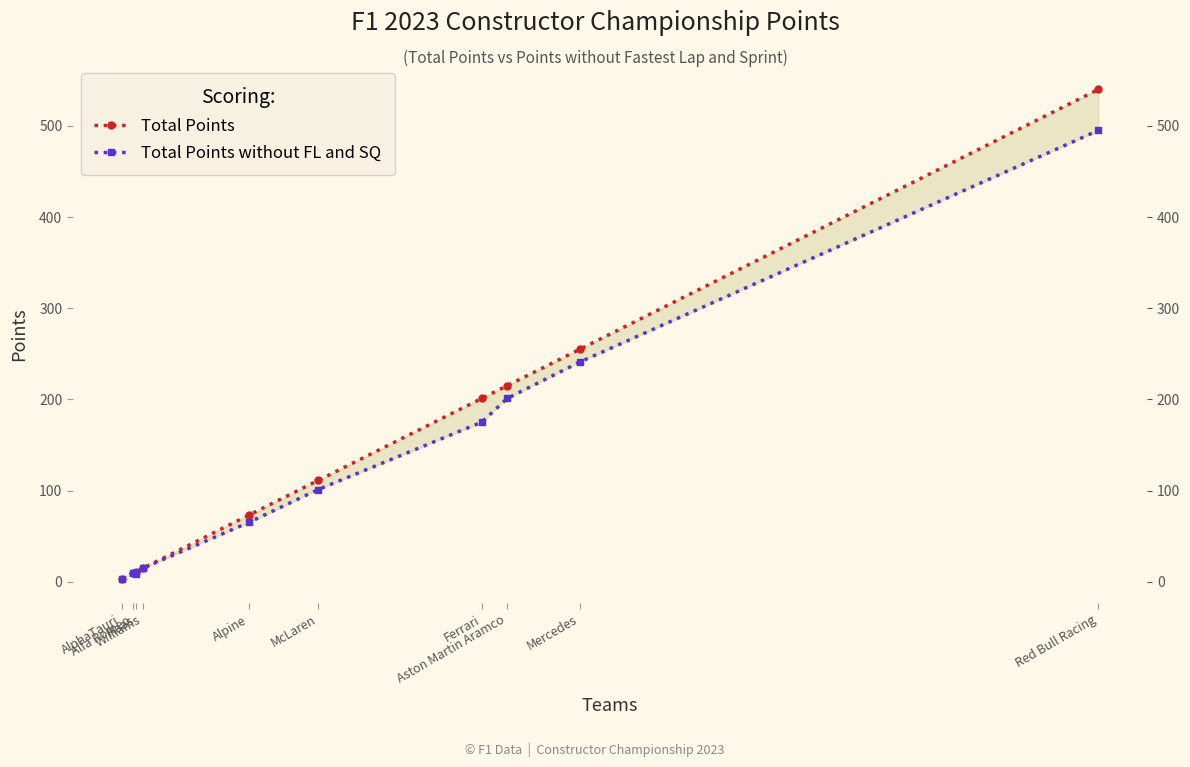

Reading right to left, transcribe all the data shown in this chart.

Total Points: 540	255	215	201	111	73	15	11	9	3
Total Points without FL and SQ: 495	241	201	175	101	65	15	8	9	3